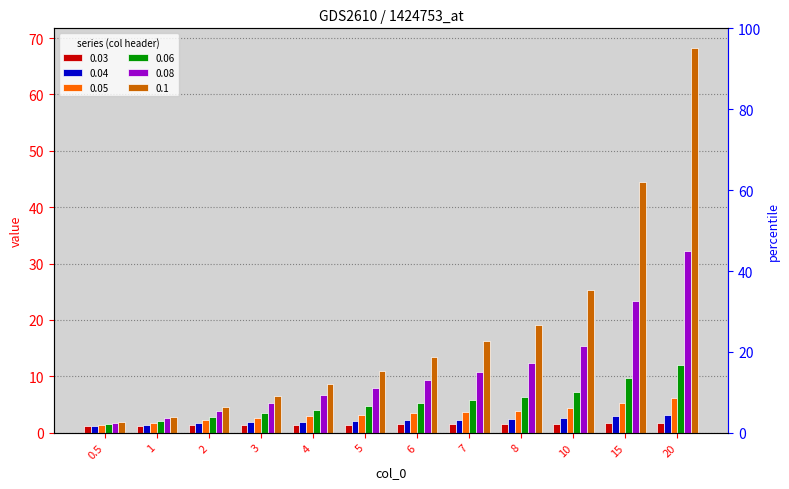

At 20, list the series in order from smallest to largest.

0.03, 0.04, 0.05, 0.06, 0.08, 0.1